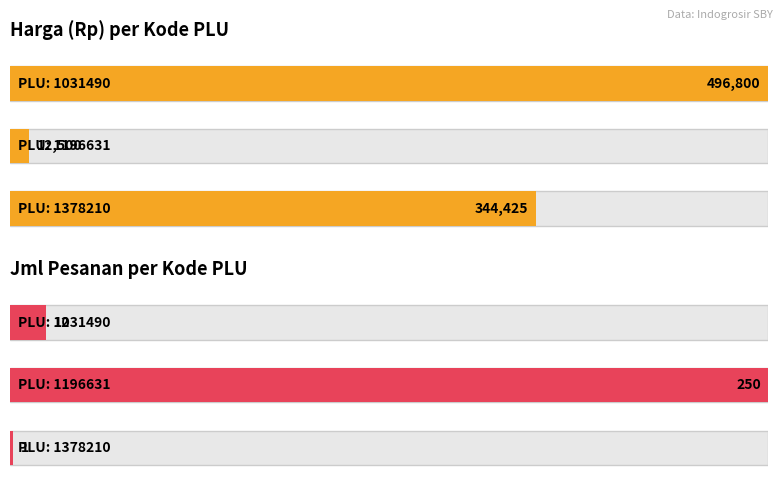

Reading right to left, extract all data points from this chart.

Harga (Rp): 344425	12500	496800
Jml Pesanan: 1	250	12